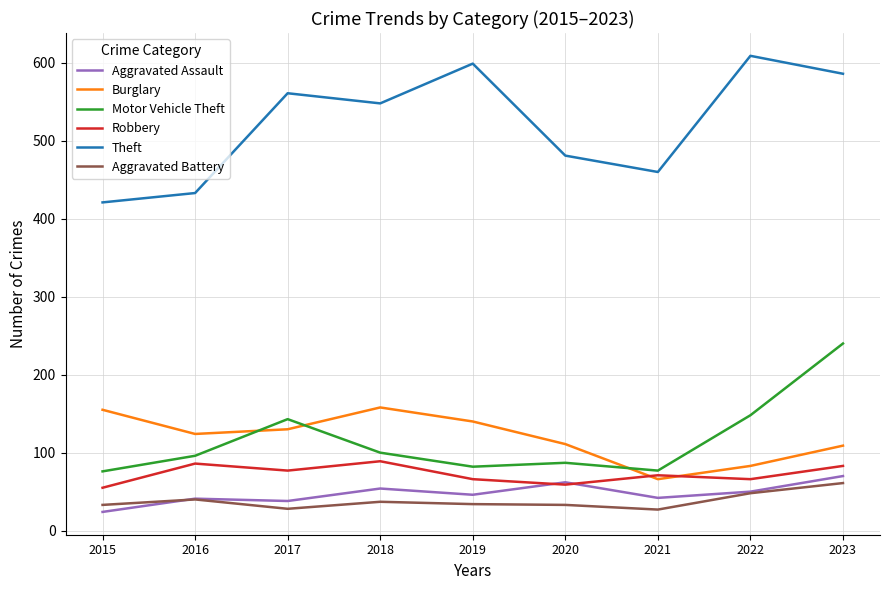

Rank the series at 2019 from highest to lowest value.

Theft, Burglary, Motor Vehicle Theft, Robbery, Aggravated Assault, Aggravated Battery